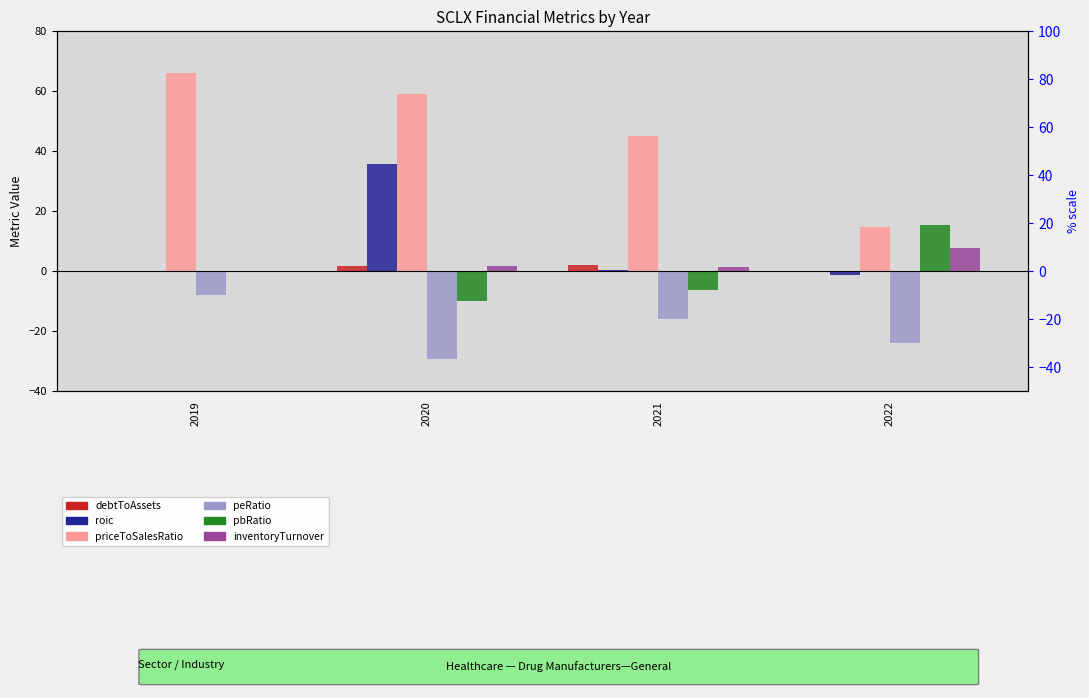

At which category is the sum across all series the highest?

2020